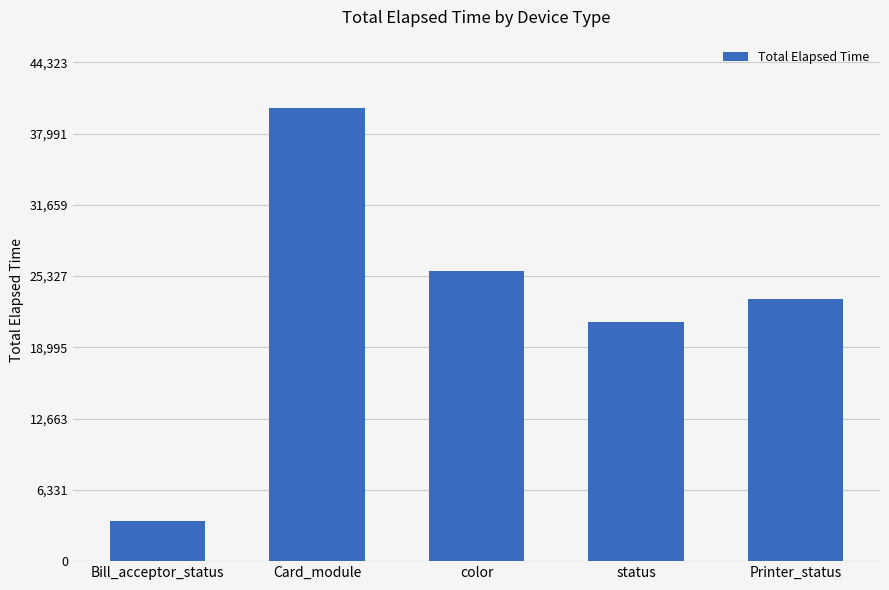

Are the bars grouped side by side (vs. stacked)?

No